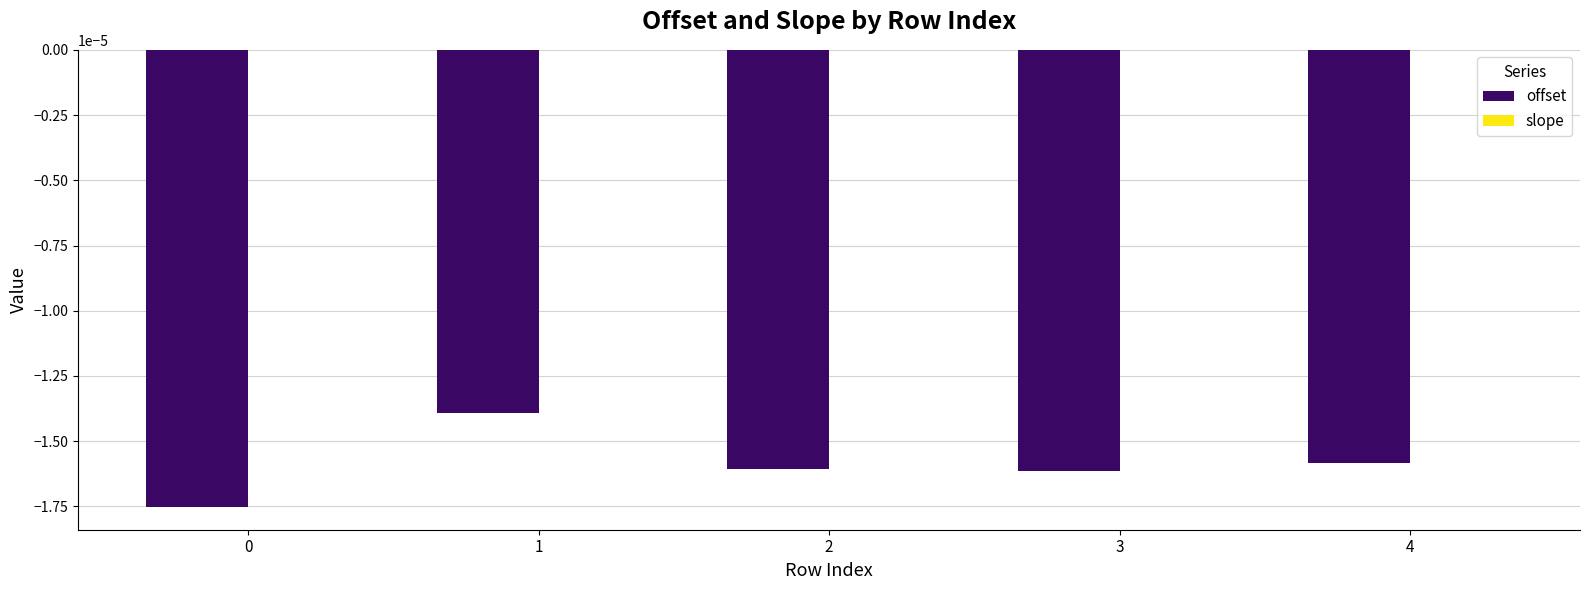

The value of offset at 1 is -0.0. True or false?

True